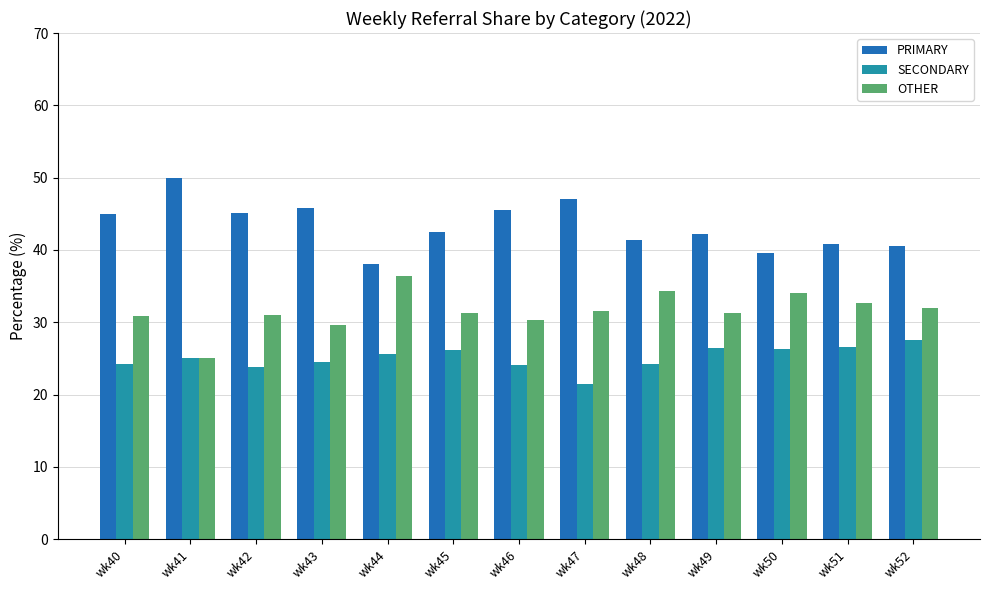

Rank the series by their maximum value, from highest to lowest.

PRIMARY, OTHER, SECONDARY